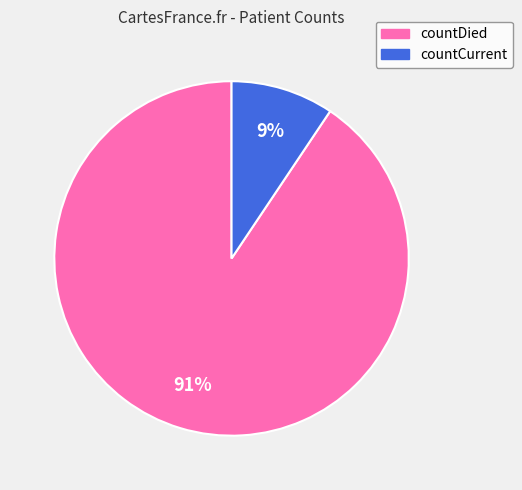

To the nearest percent, what is the average slice percentage?

50%